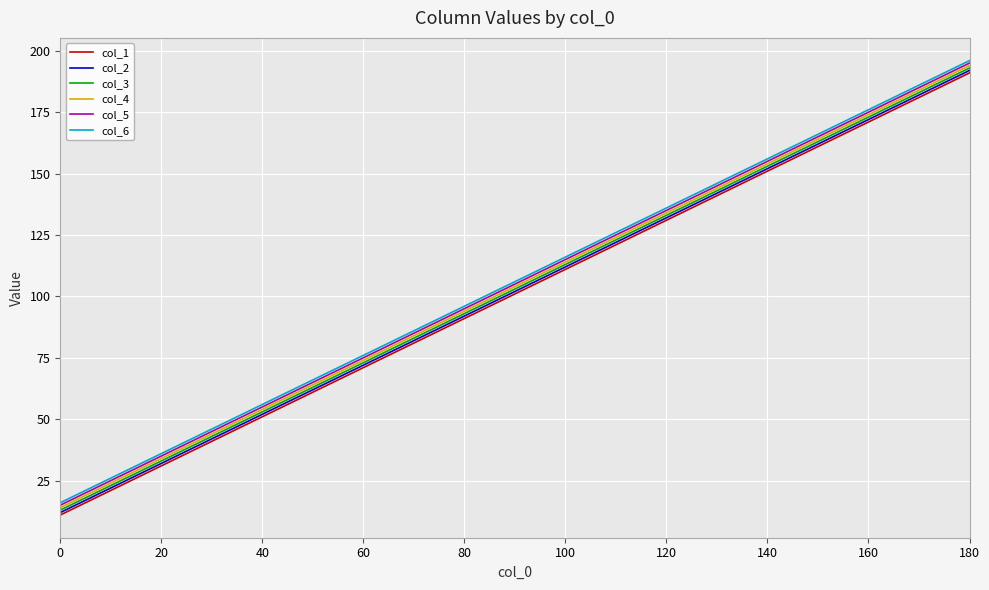

True or false: col_4 has more than 1 interior local peaks.

False